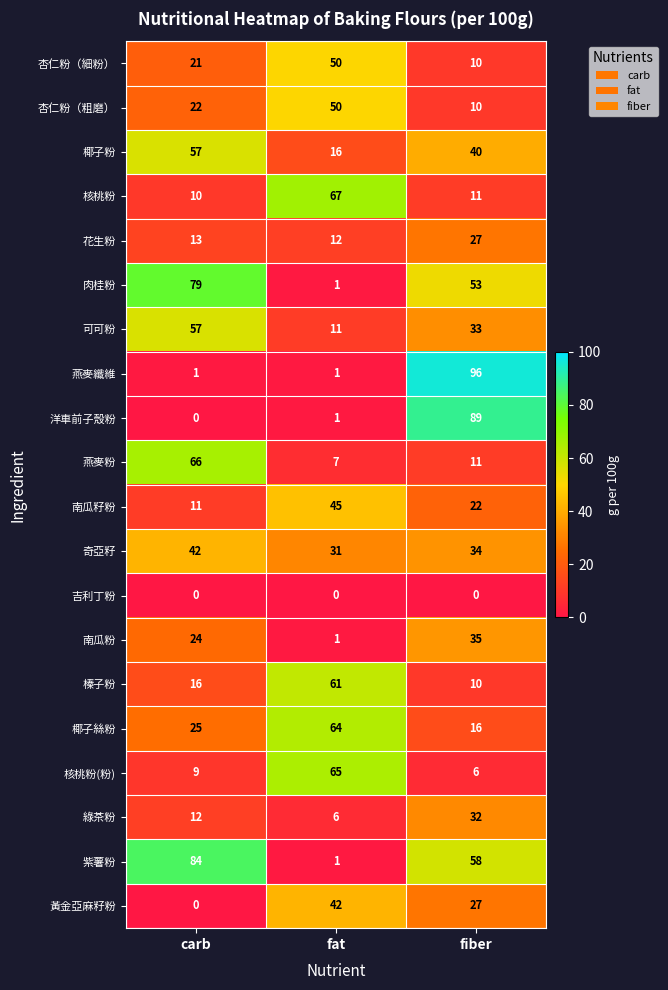

The 可可粉 series shows 5 at fat. True or false?

False